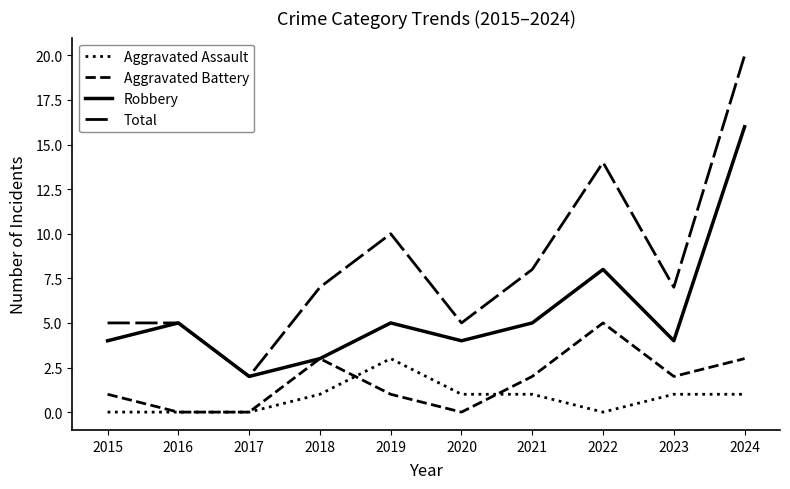

Which has a higher value, 2023 or 2016?

2023